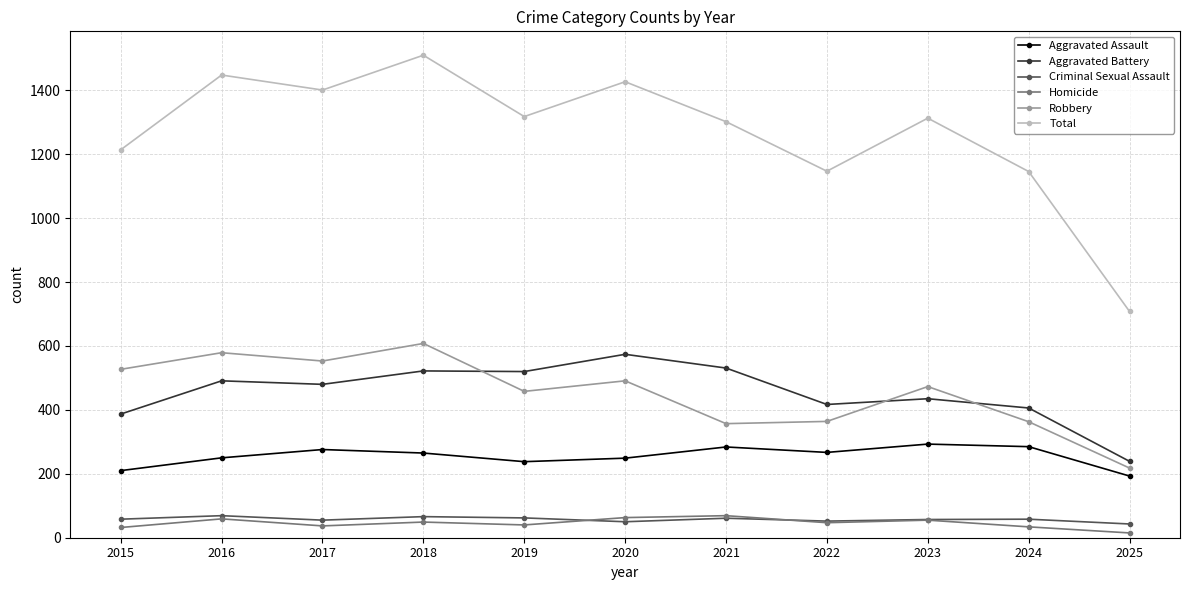

Where does the Robbery series first go above 473?

2015